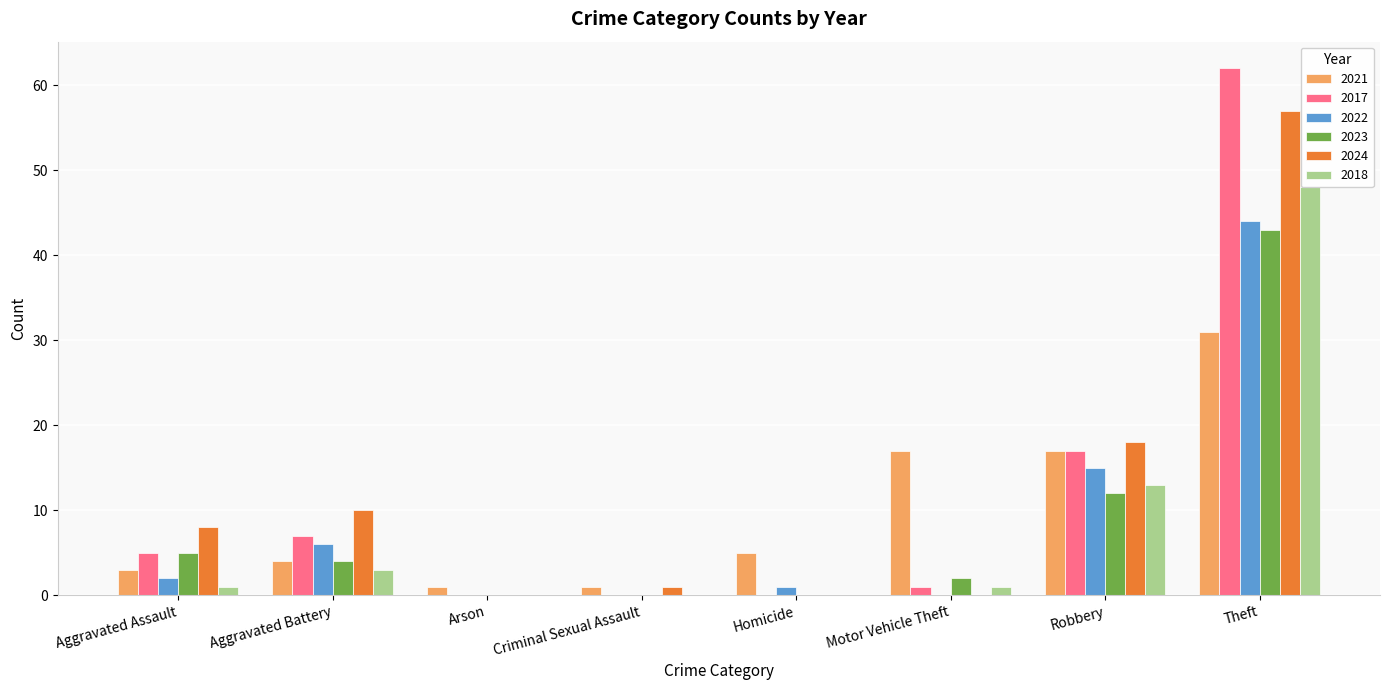

Reading right to left, list all the values displayed in this chart.

2021: Theft=31	Robbery=17	Motor Vehicle Theft=17	Homicide=5	Criminal Sexual Assault=1	Arson=1	Aggravated Battery=4	Aggravated Assault=3
2017: Theft=62	Robbery=17	Motor Vehicle Theft=1	Homicide=0	Criminal Sexual Assault=0	Arson=0	Aggravated Battery=7	Aggravated Assault=5
2022: Theft=44	Robbery=15	Motor Vehicle Theft=0	Homicide=1	Criminal Sexual Assault=0	Arson=0	Aggravated Battery=6	Aggravated Assault=2
2023: Theft=43	Robbery=12	Motor Vehicle Theft=2	Homicide=0	Criminal Sexual Assault=0	Arson=0	Aggravated Battery=4	Aggravated Assault=5
2024: Theft=57	Robbery=18	Motor Vehicle Theft=0	Homicide=0	Criminal Sexual Assault=1	Arson=0	Aggravated Battery=10	Aggravated Assault=8
2018: Theft=48	Robbery=13	Motor Vehicle Theft=1	Homicide=0	Criminal Sexual Assault=0	Arson=0	Aggravated Battery=3	Aggravated Assault=1